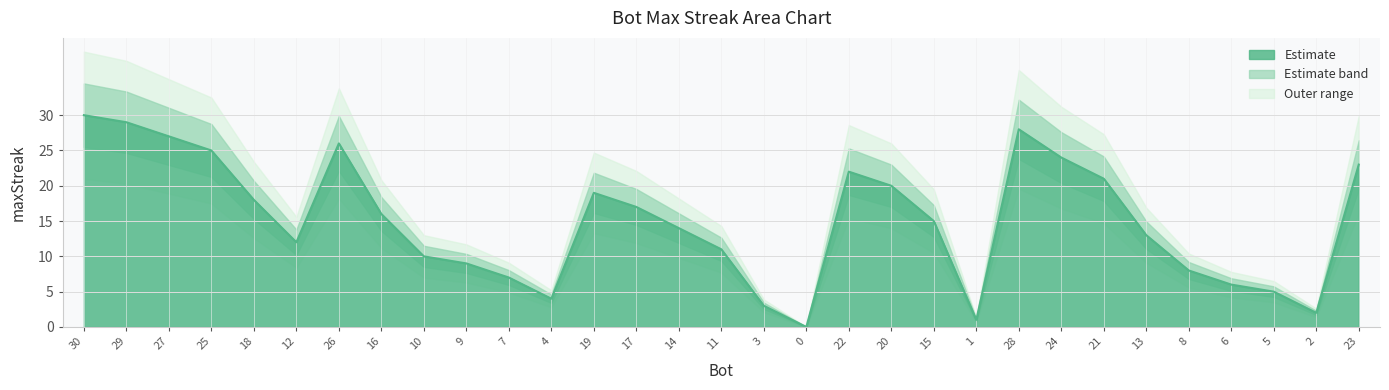

What is the average value?

15